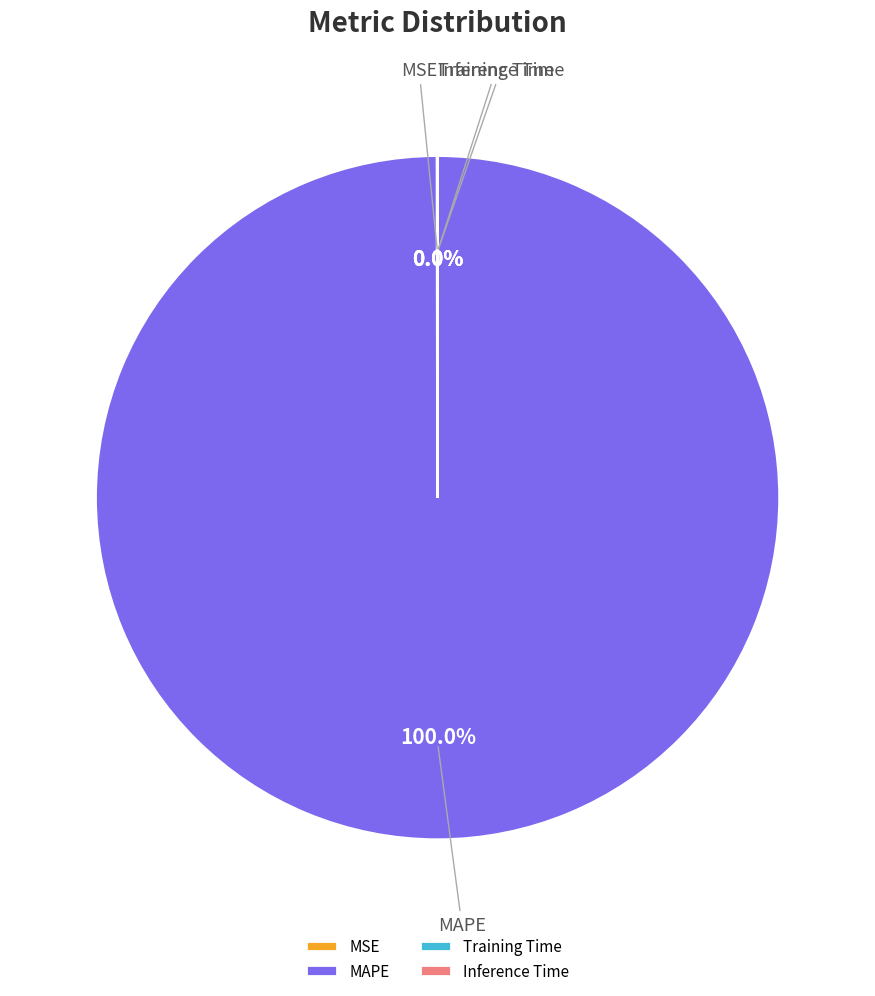

Is it true that MAPE is 100% of the pie?

True